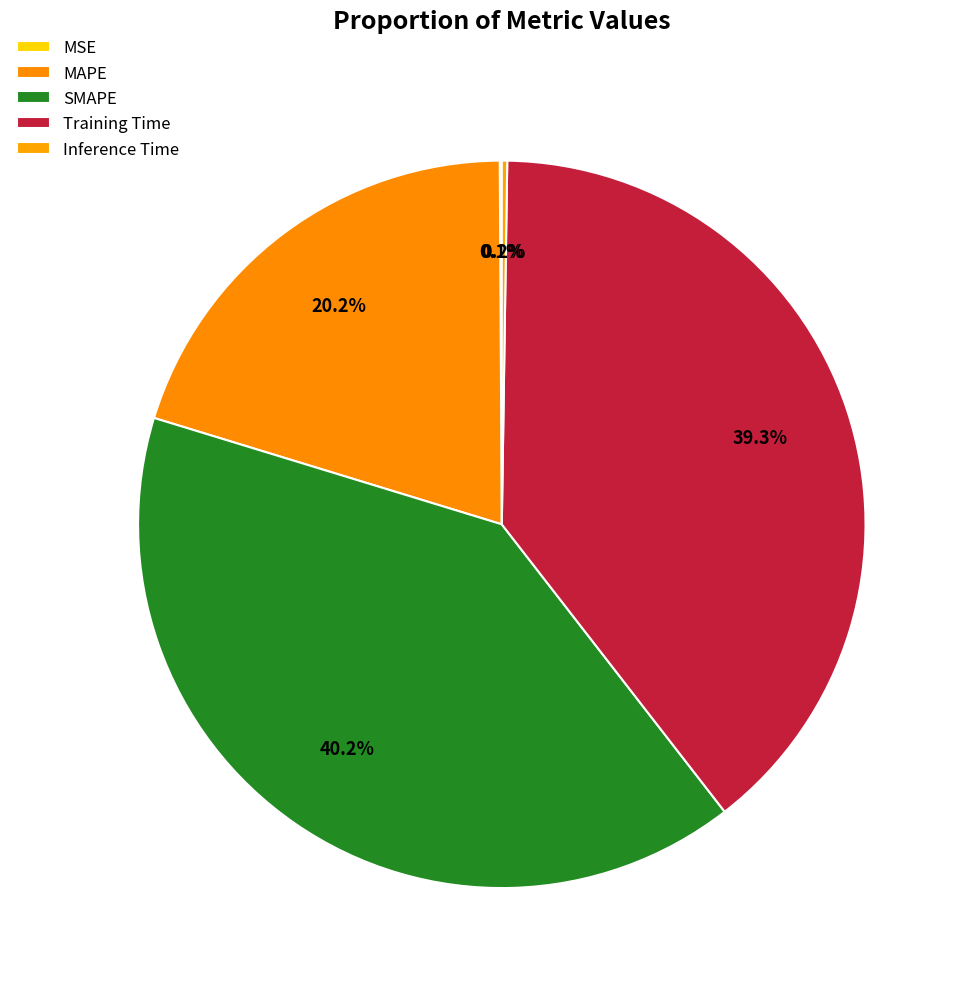

The MAPE slice represents 12% of the pie. True or false?

False